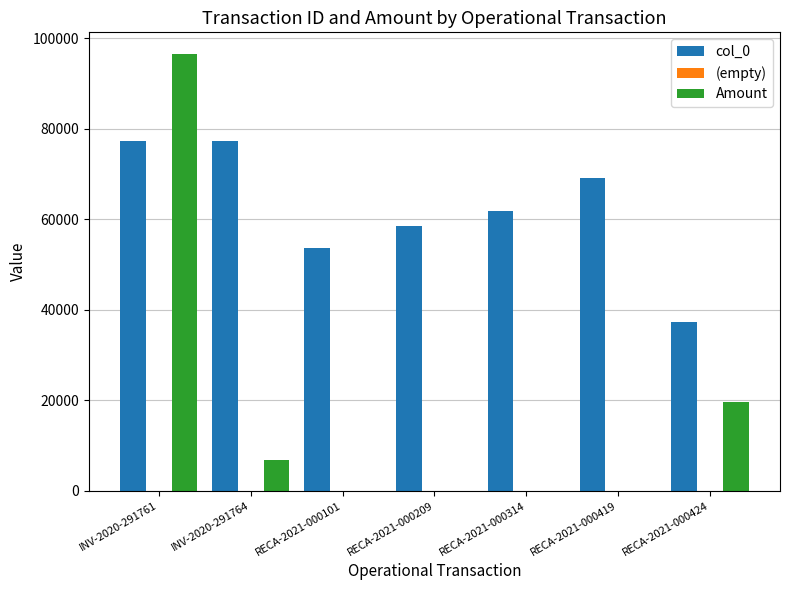

The value of col_0 at RECA-2021-000209 is 58547.0. True or false?

True